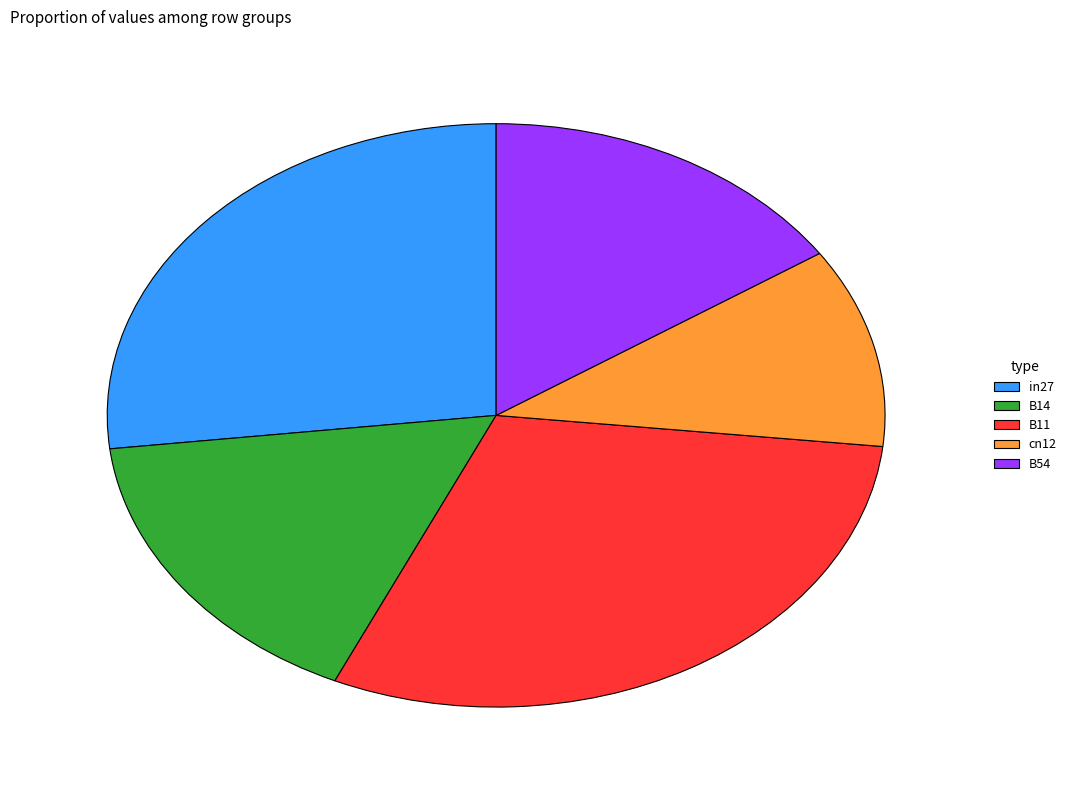

Rank the categories by value from highest to lowest.

B11, in27, B14, B54, cn12